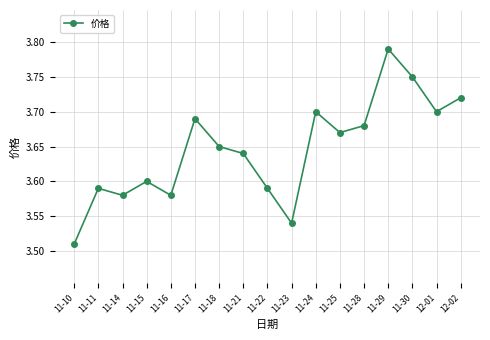

Count the values in the range 3 to 4.

17